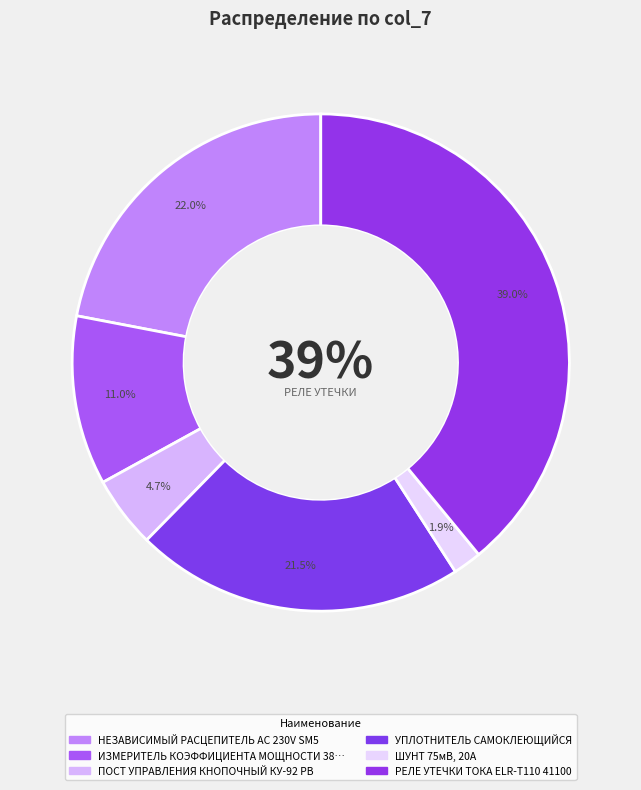

Is it true that РЕЛЕ УТЕЧКИ ТОКА ELR-T110 41100 is 39% of the pie?

True